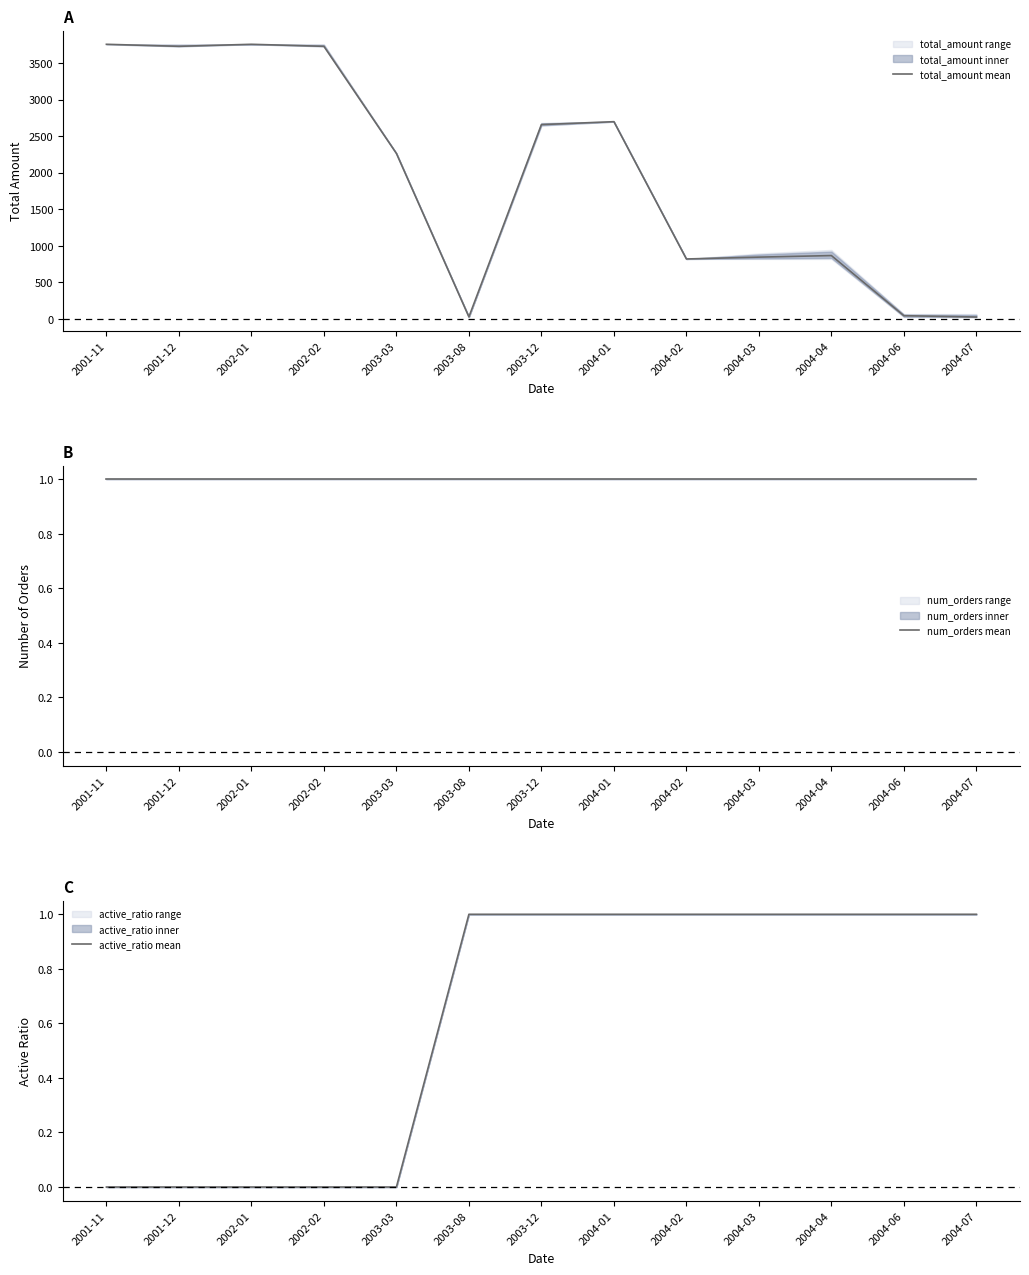

What is the difference between the highest and lowest values at 2003-08?

27.2